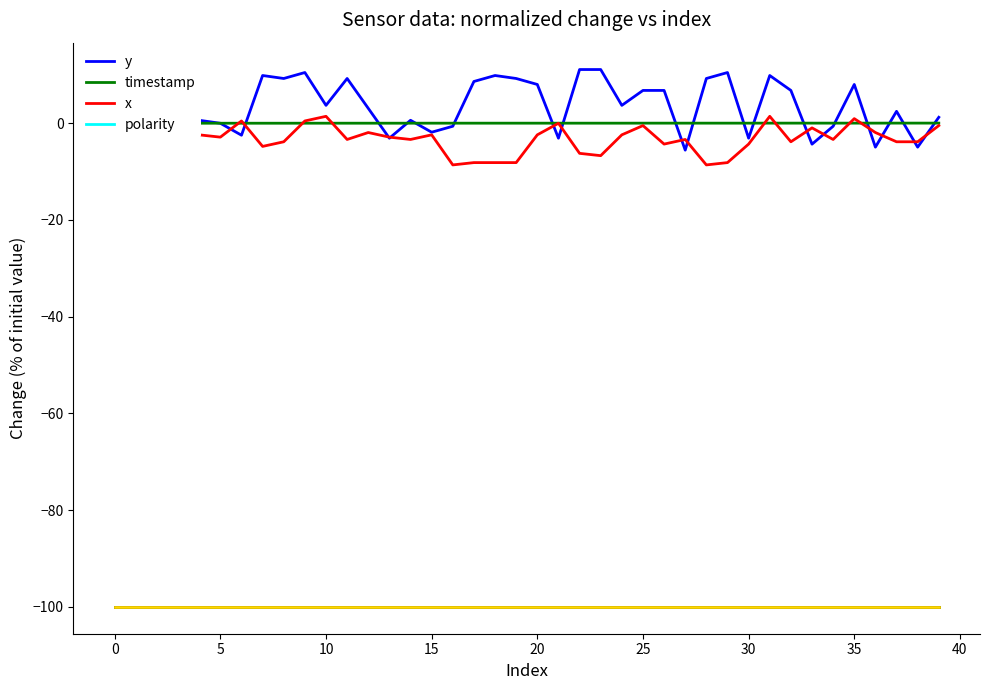

The value of polarity at 16 is -38.2. True or false?

False